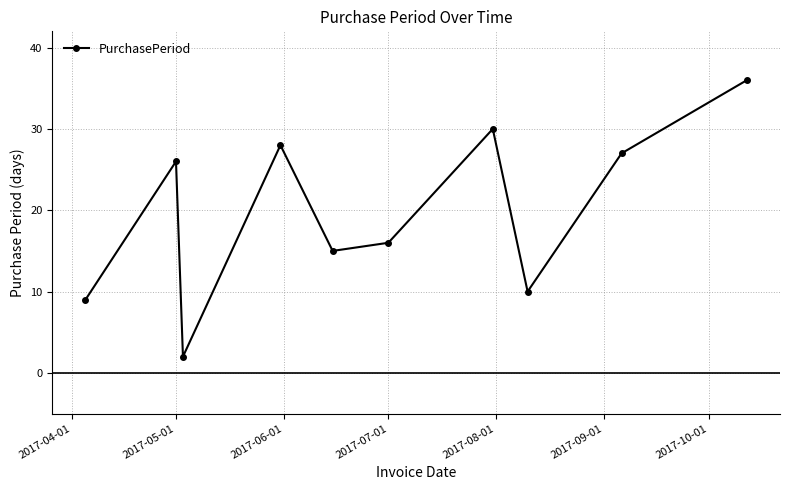

What is the greatest value displayed?

36